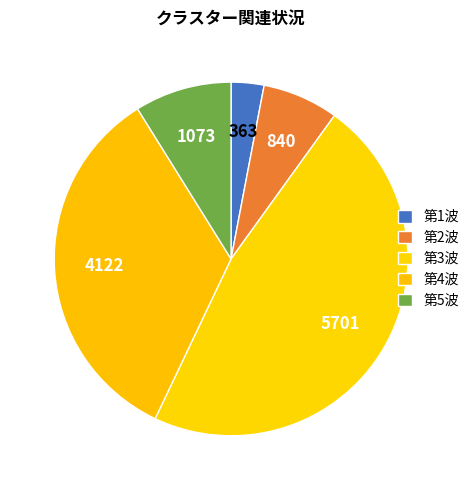

True or false: 第5波 accounts for 3% of the total.

False